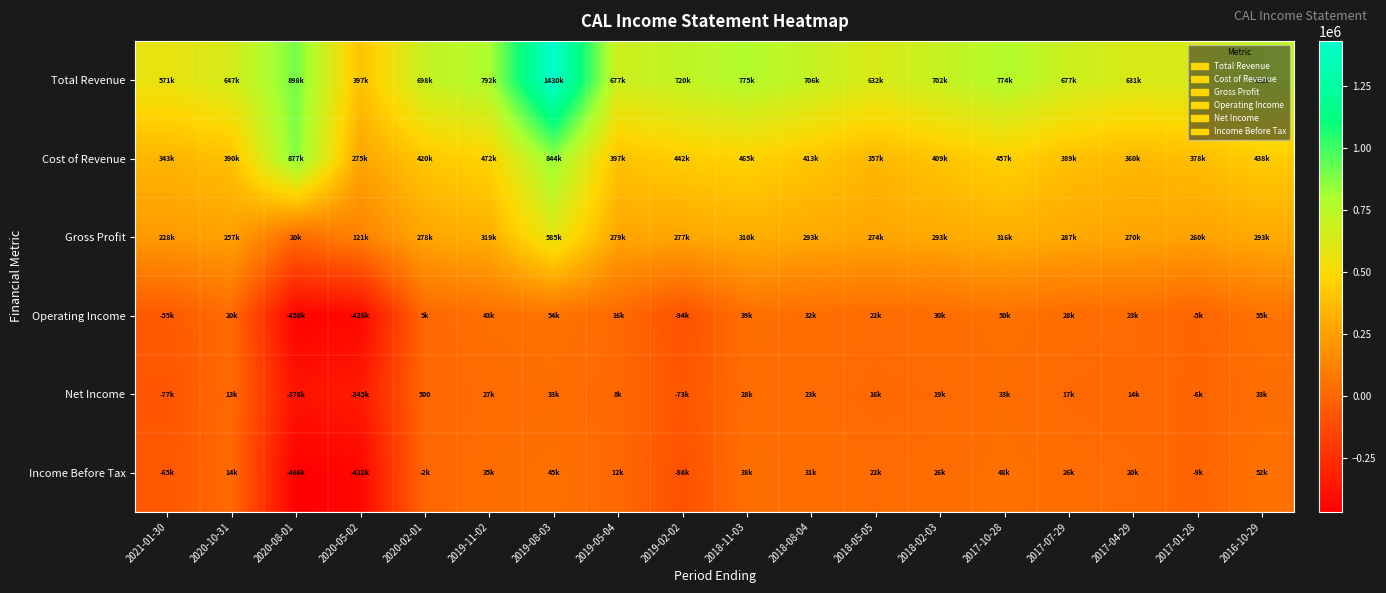

The value of Operating Income at 2019-05-04 is 16900. True or false?

True